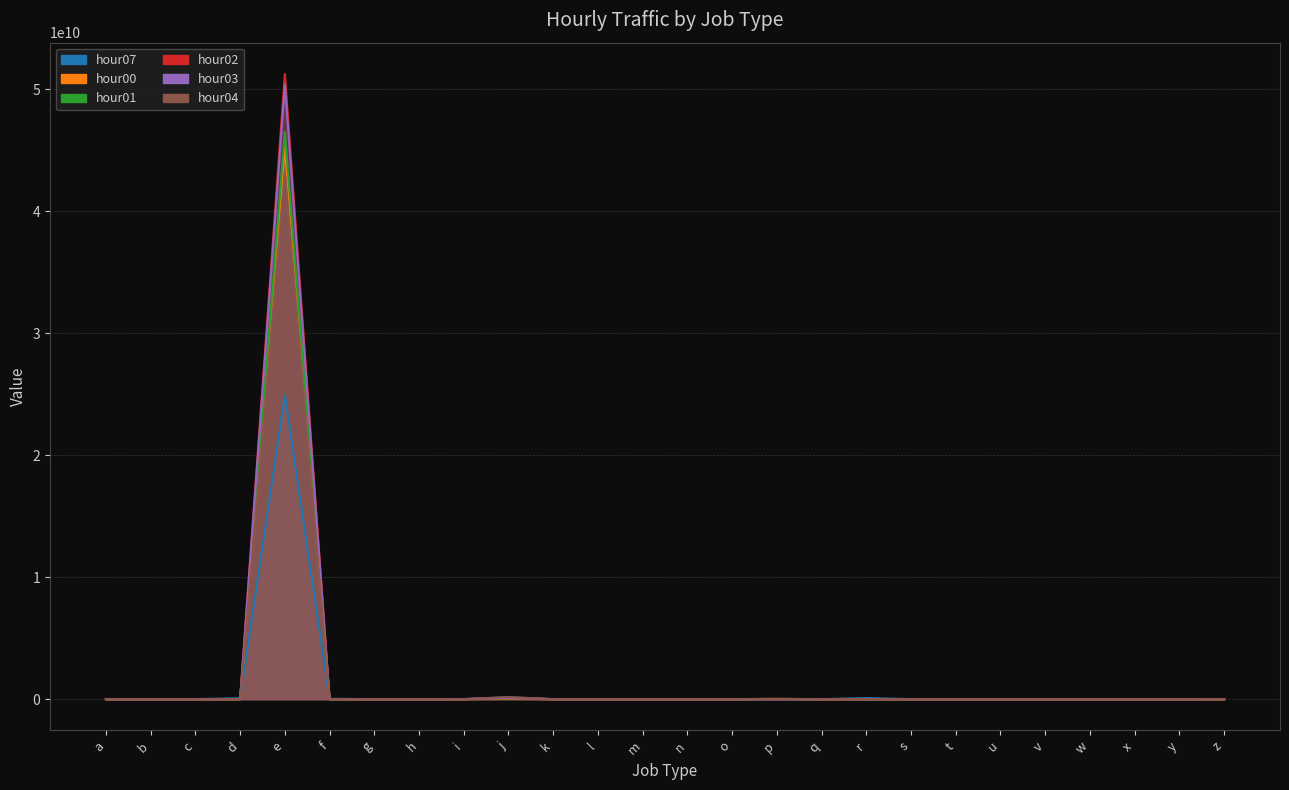

What is the average value of the hour04 series?

1669848281